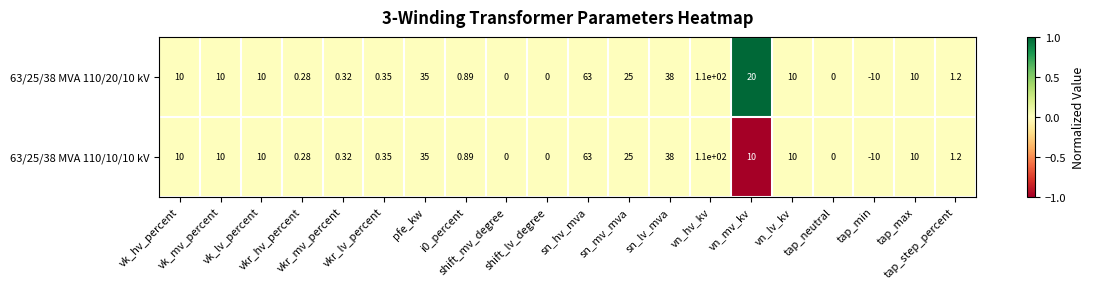

Reading left to right, what are all the values shown in this chart?

63/25/38 MVA 110/20/10 kV: vk_hv_percent=10	vk_mv_percent=10	vk_lv_percent=10	vkr_hv_percent=0	vkr_mv_percent=0	vkr_lv_percent=0	pfe_kw=35	i0_percent=1	shift_mv_degree=0	shift_lv_degree=0	sn_hv_mva=63	sn_mv_mva=25	sn_lv_mva=38	vn_hv_kv=110	vn_mv_kv=20	vn_lv_kv=10	tap_neutral=0	tap_min=-10	tap_max=10	tap_step_percent=1
63/25/38 MVA 110/10/10 kV: vk_hv_percent=10	vk_mv_percent=10	vk_lv_percent=10	vkr_hv_percent=0	vkr_mv_percent=0	vkr_lv_percent=0	pfe_kw=35	i0_percent=1	shift_mv_degree=0	shift_lv_degree=0	sn_hv_mva=63	sn_mv_mva=25	sn_lv_mva=38	vn_hv_kv=110	vn_mv_kv=10	vn_lv_kv=10	tap_neutral=0	tap_min=-10	tap_max=10	tap_step_percent=1